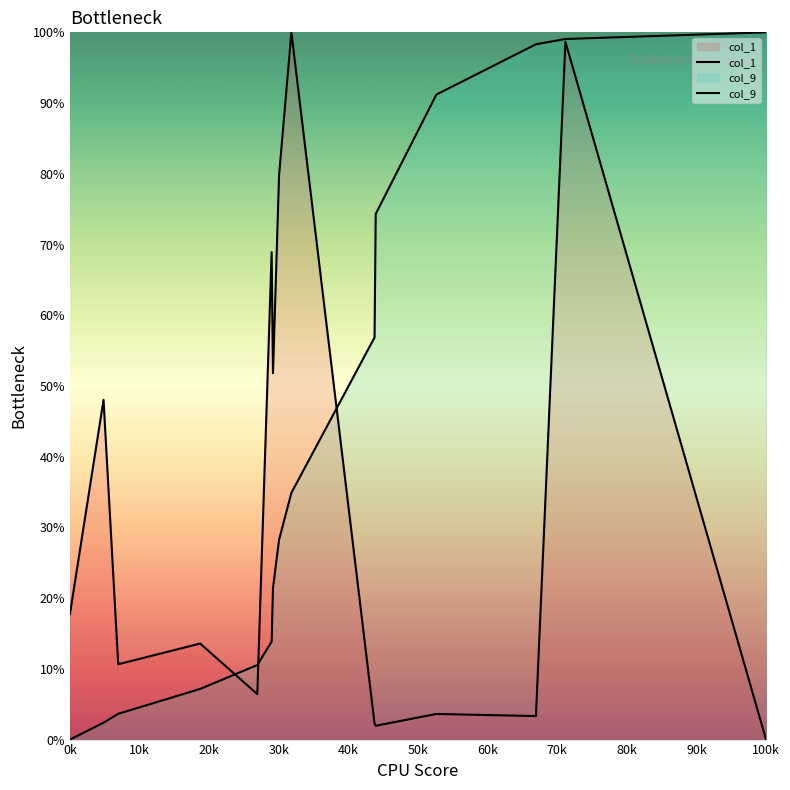

What is the label of the 15th point from the left?

100k